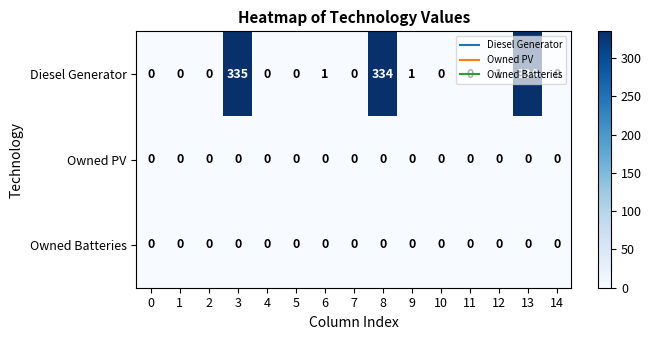

What is the difference between the maximum and minimum values in the Diesel Generator series?

335